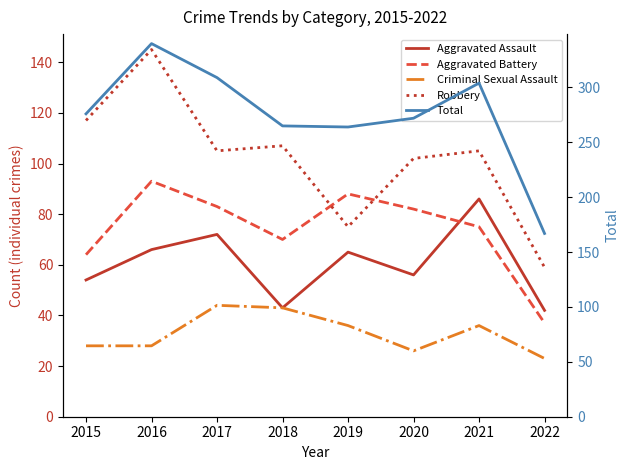

What is the highest value of the Aggravated Battery series?

93